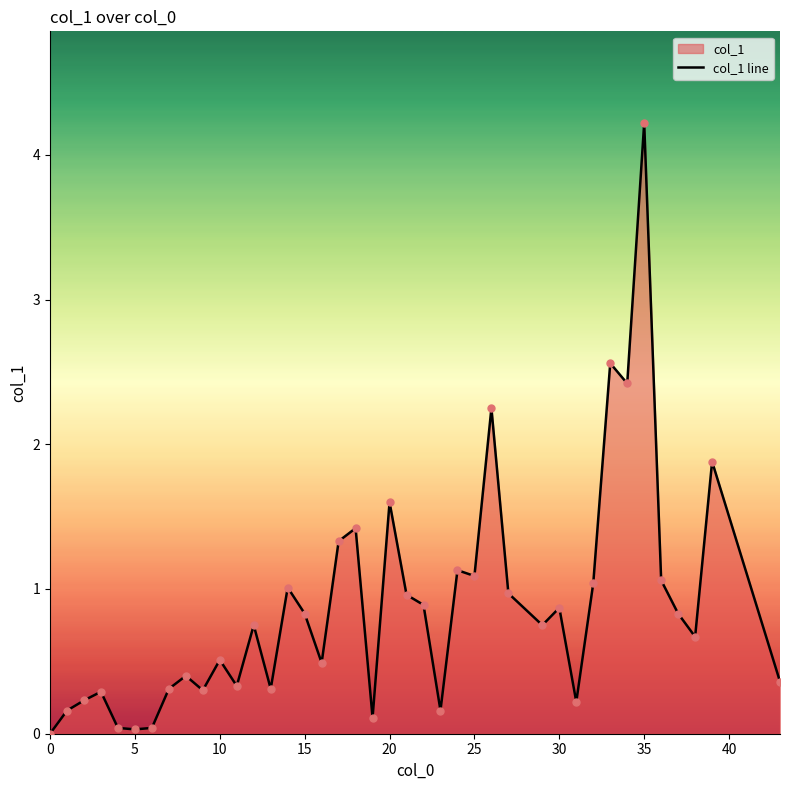

What is the greatest value displayed?

4.2